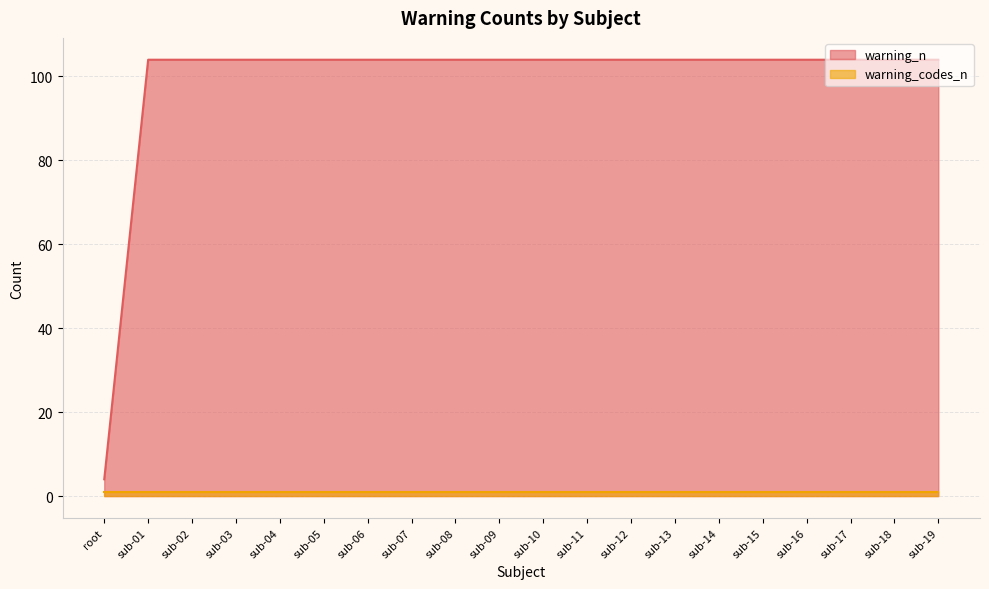

The value at sub-18 is 104. True or false?

True